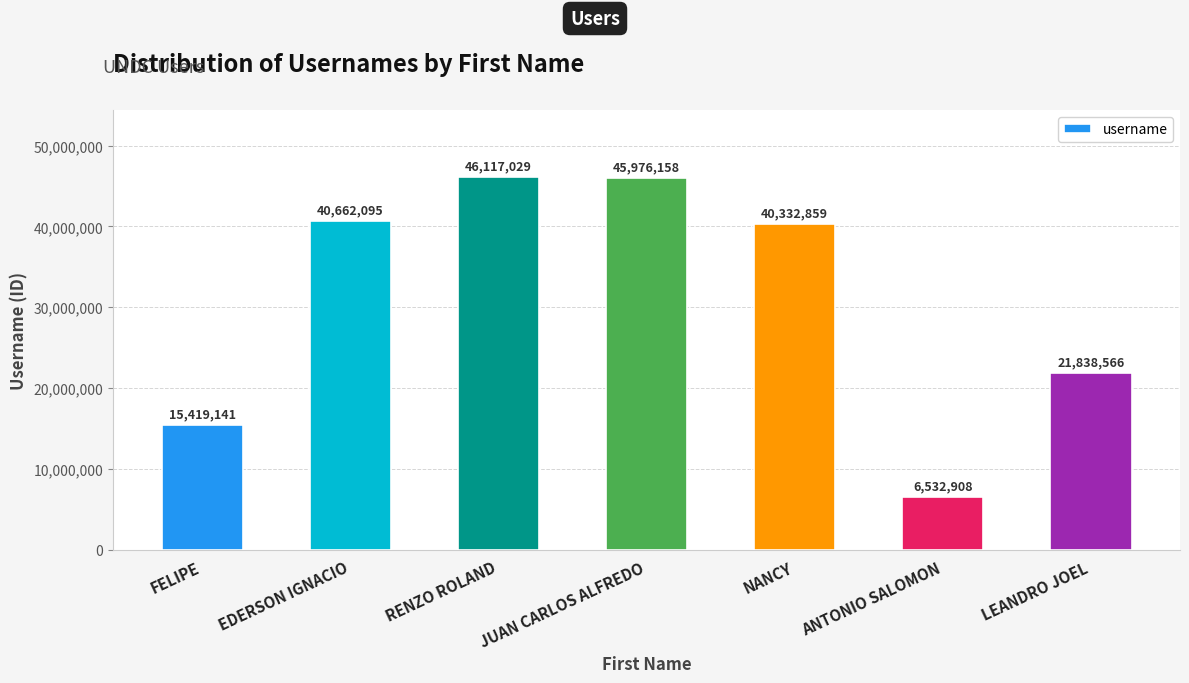

True or false: the data shows 40662095 at EDERSON IGNACIO.

True